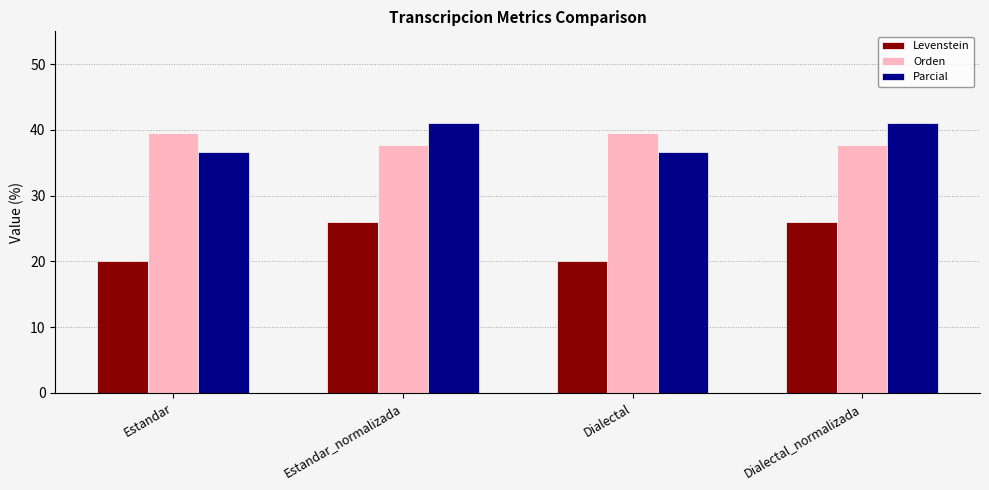

What is the highest value of the Parcial series?

41.0